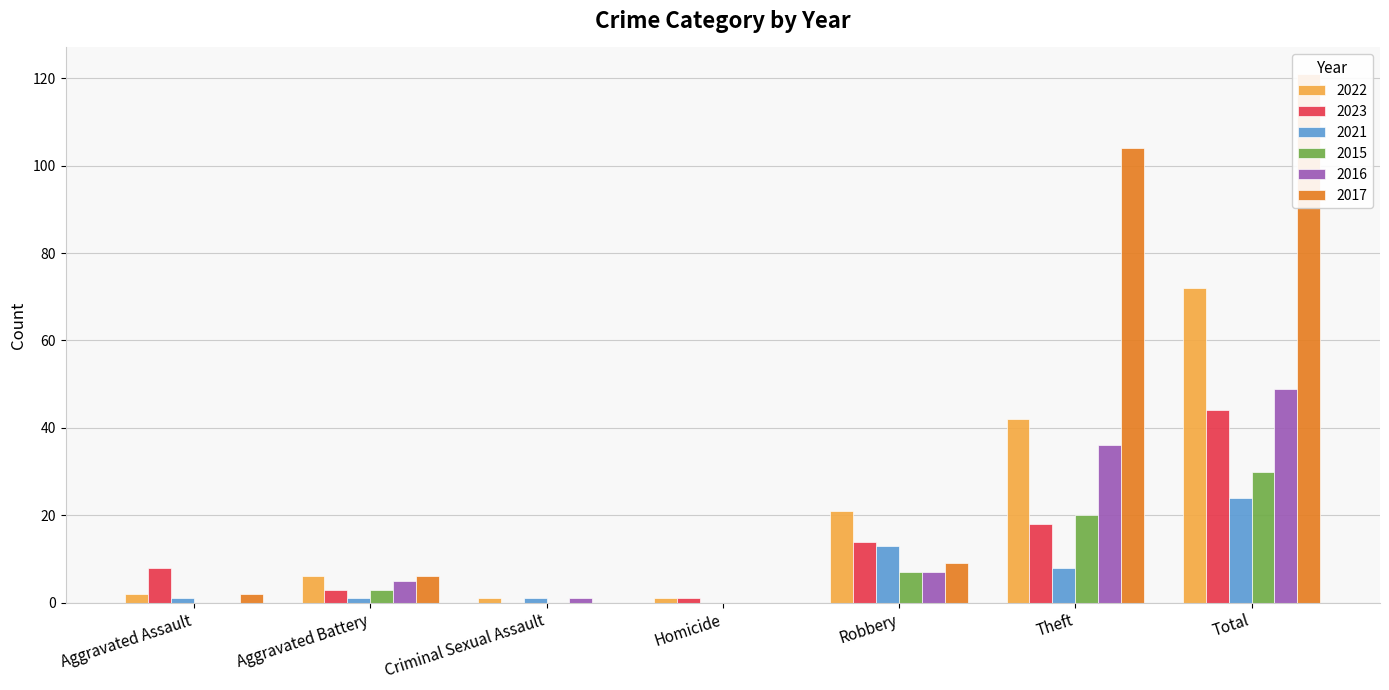

Which label corresponds to the largest value in the chart?

Total